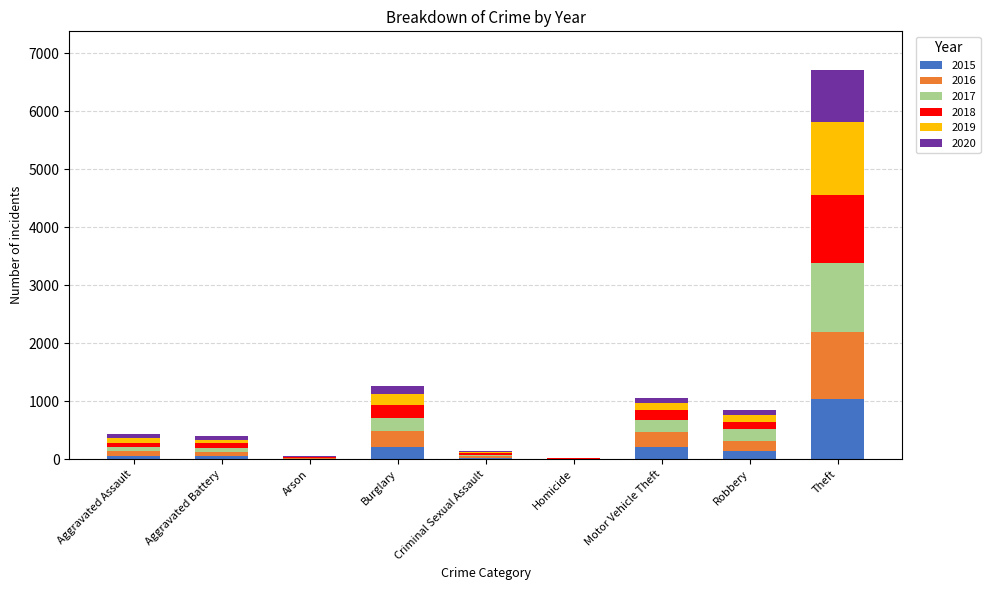

What is the highest value of the 2015 series?

1041